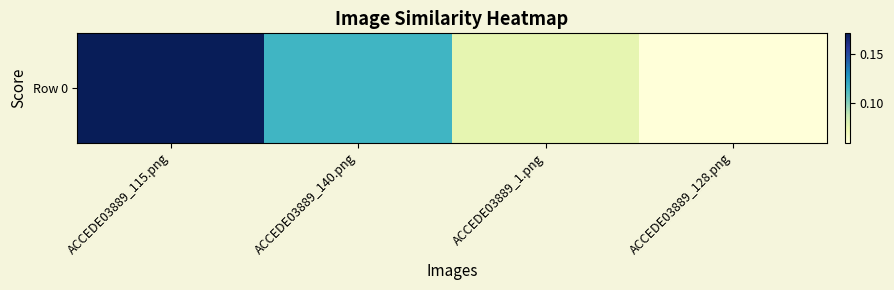

How many categories are shown in the chart?

4